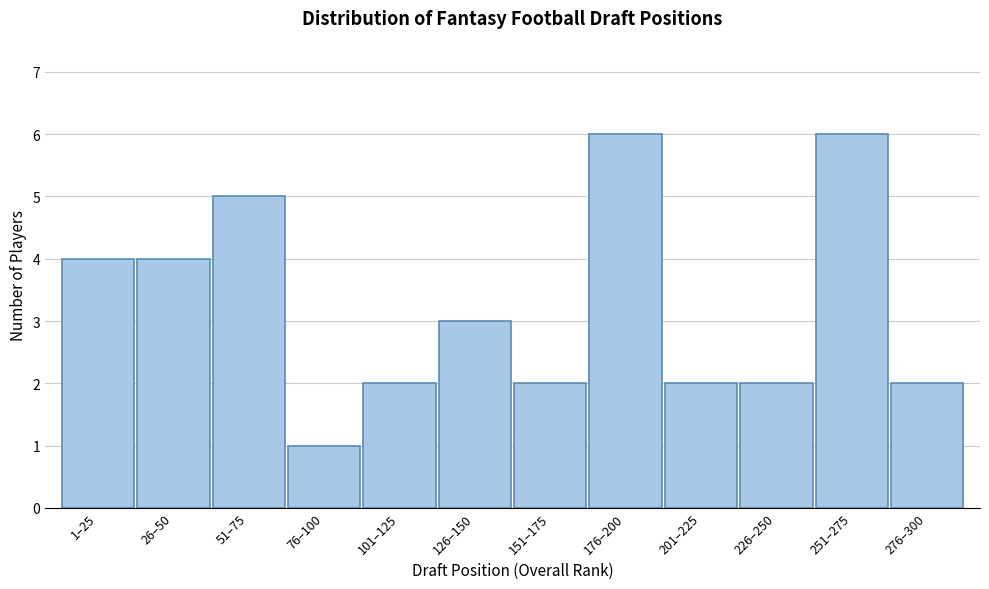

Reading left to right, transcribe all the data shown in this chart.

1–25=4	26–50=4	51–75=5	76–100=1	101–125=2	126–150=3	151–175=2	176–200=6	201–225=2	226–250=2	251–275=6	276–300=2